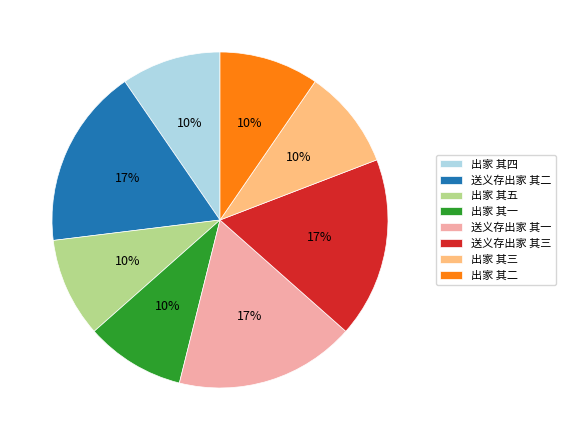

Is 出家 其四 the majority of the pie?

No